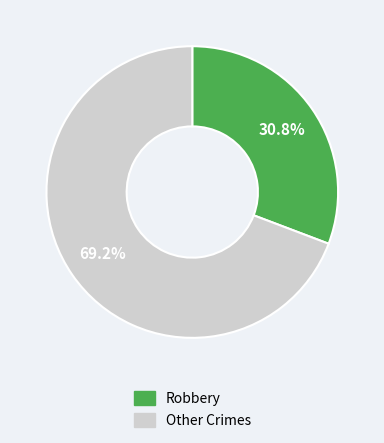

Does any single category account for the majority?

Yes